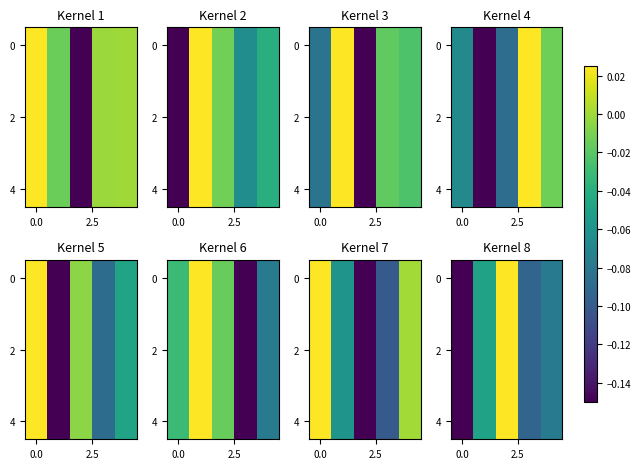

How many positive values does the 0 series have?

1